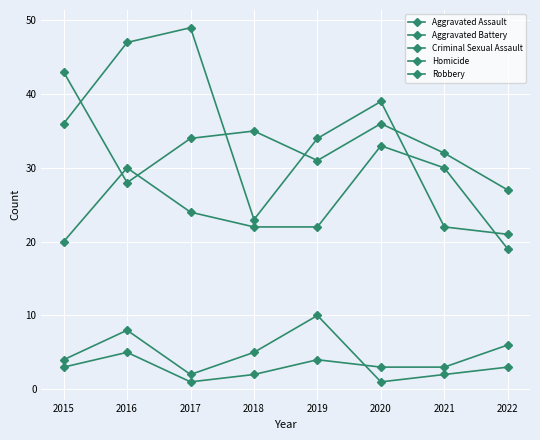

Where is the first local minimum for Homicide?

2017